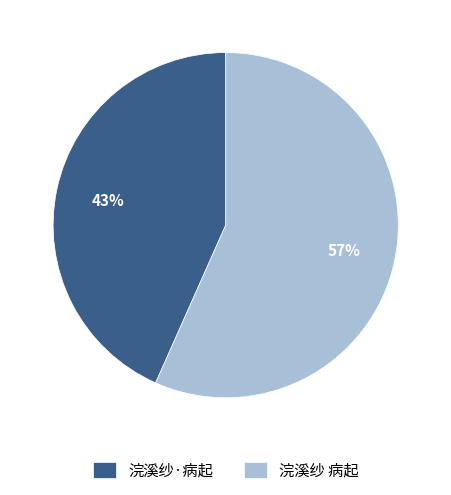

Which slice is the largest?

浣溪纱 病起